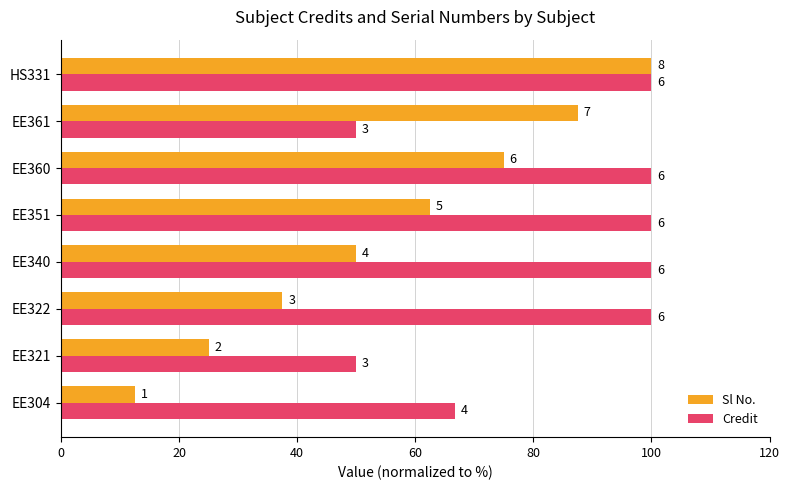

What are all the series names shown in the legend?

Sl No., Credit